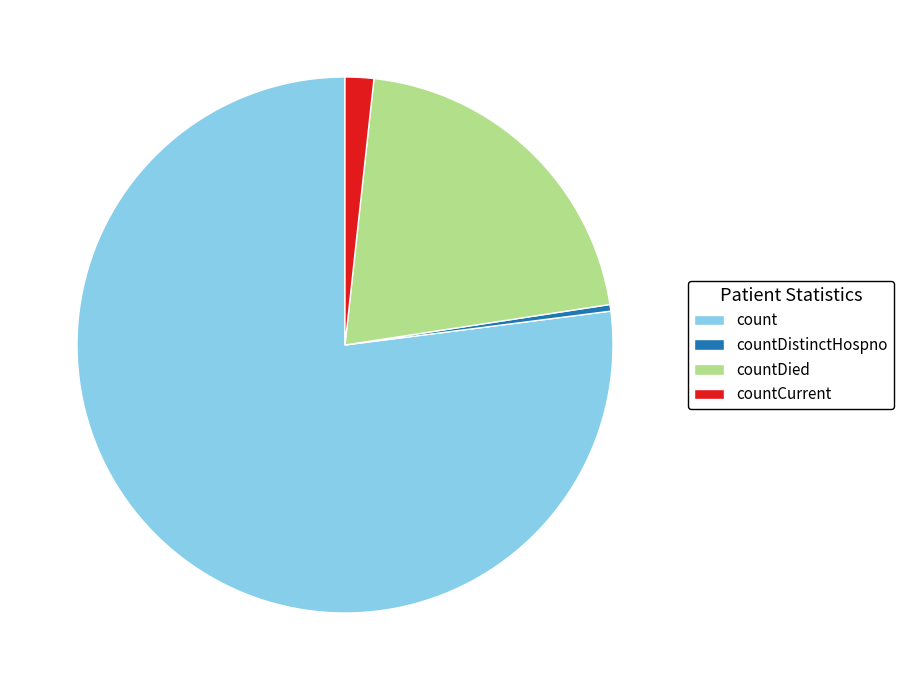

Rank the categories by value from lowest to highest.

countDistinctHospno, countCurrent, countDied, count